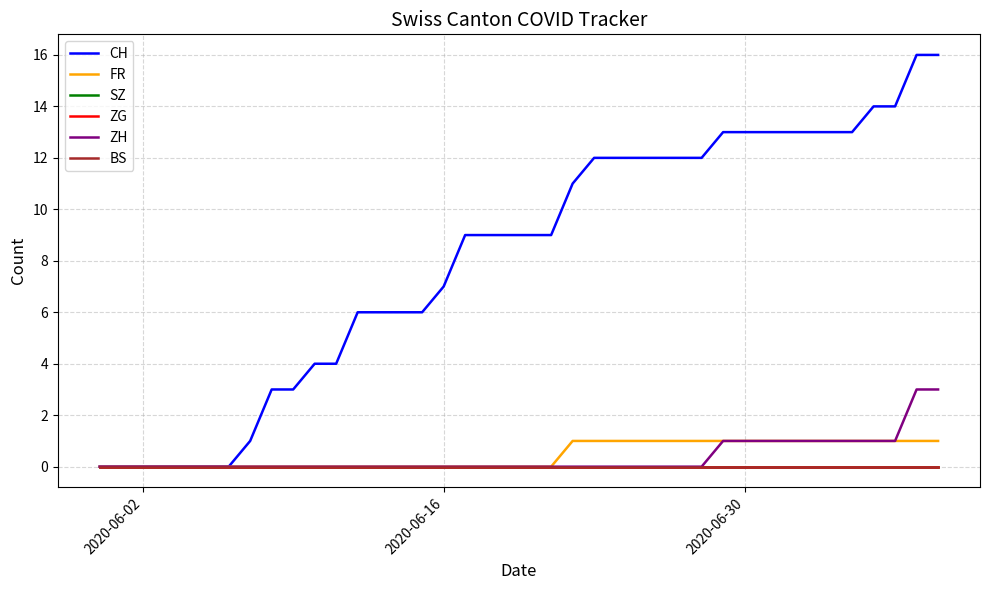

True or false: SZ and FR intersect in this chart.

False